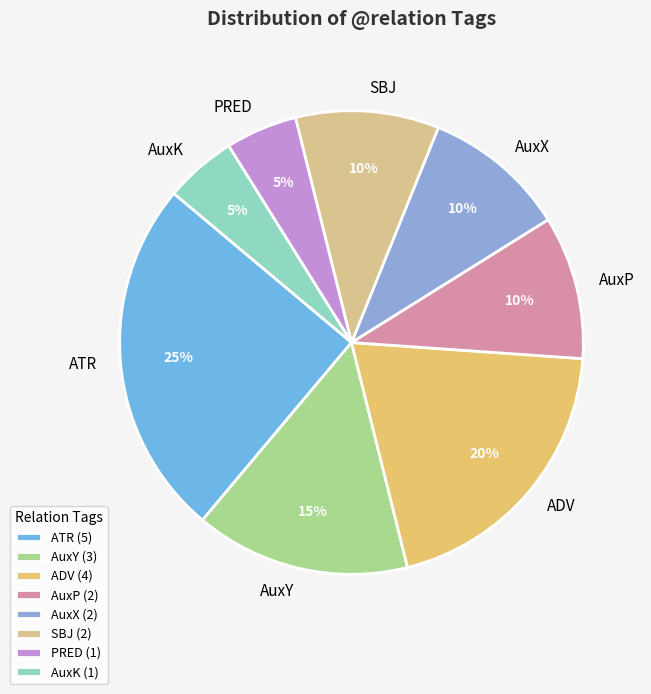

Combined, do AuxP and AuxX account for over 50%?

No